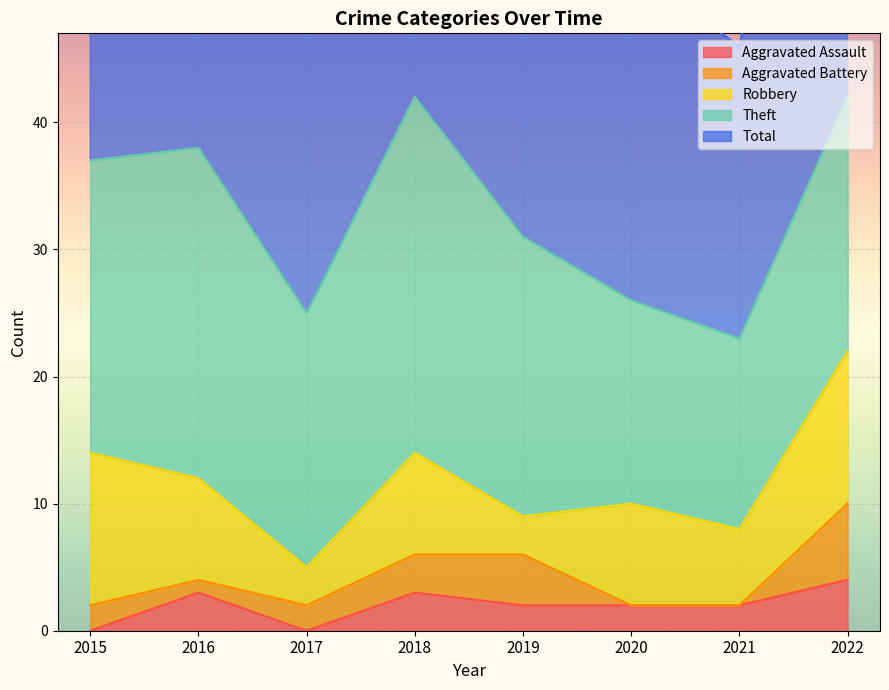

Which label corresponds to the largest value in the chart?

2018